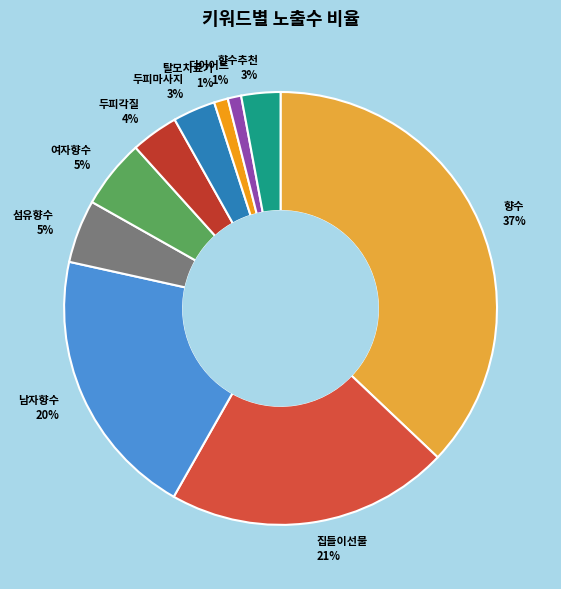

Which category has the biggest portion of the pie?

향수